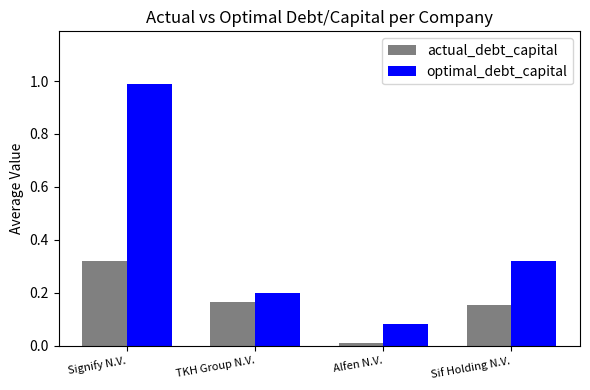

Rank the series by their average value, from highest to lowest.

optimal_debt_capital, actual_debt_capital